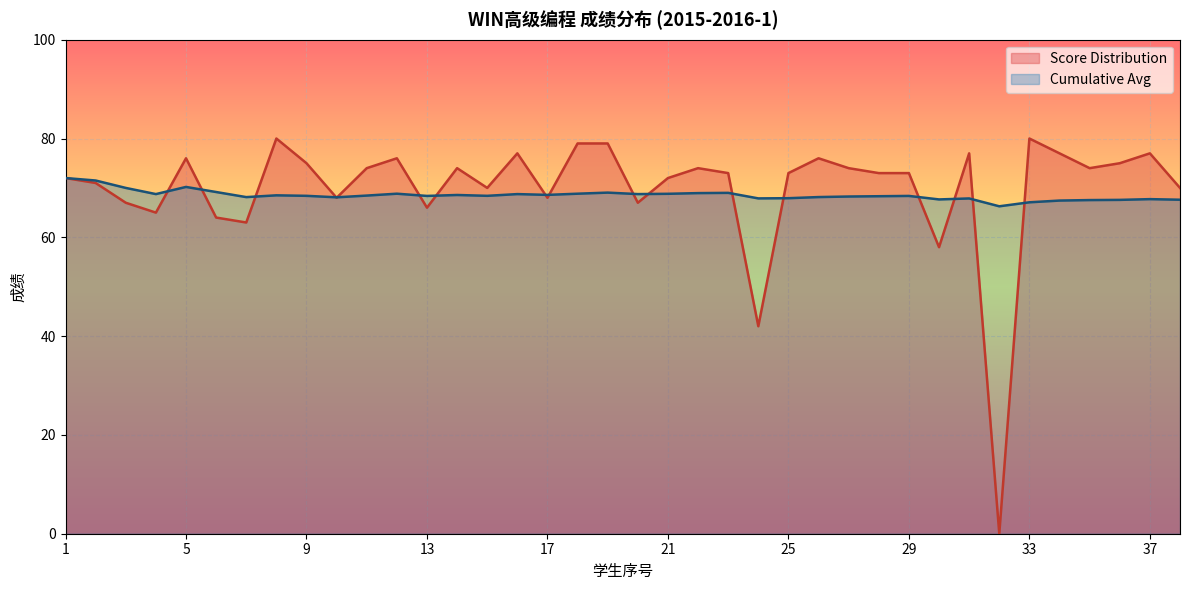

The Cumulative Avg series shows 118.2 at 21. True or false?

False